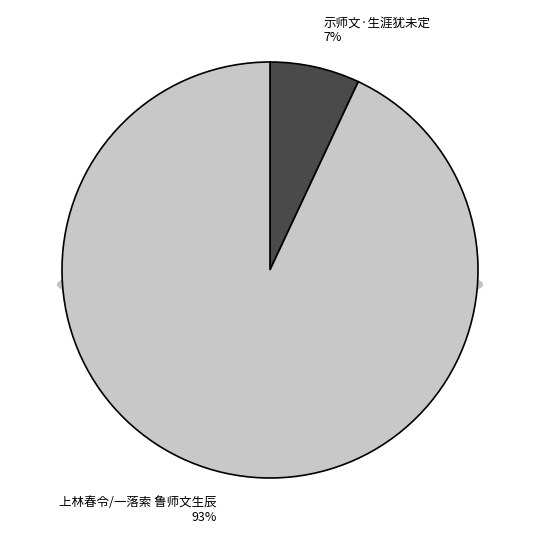

Which slice represents more than half of the pie?

上林春令/一落索 鲁师文生辰